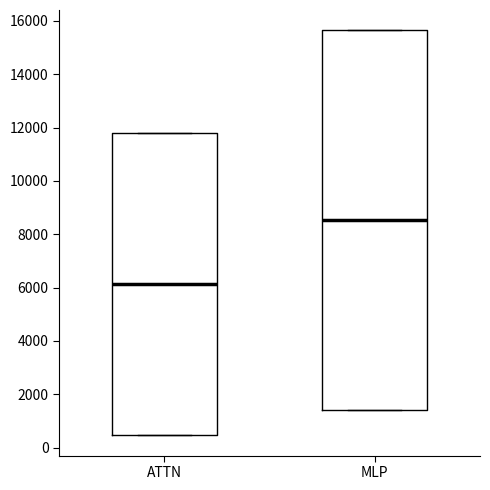

Comparing the boxes themselves (not the whiskers), which one is the tallest?

MLP